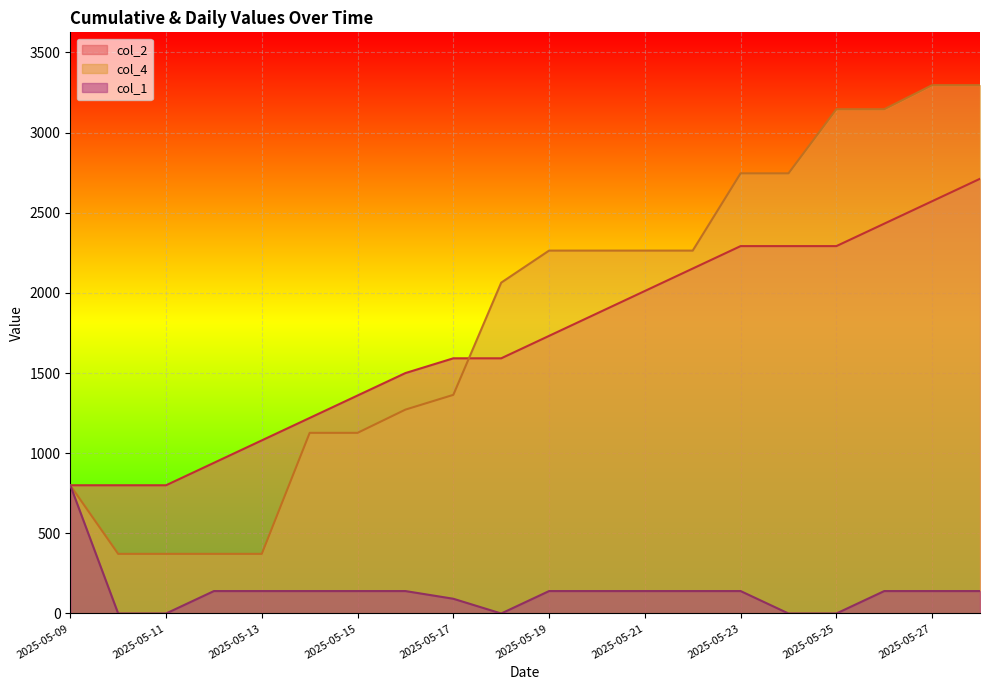

What is the difference between the highest and lowest values at 2025-05-21?

2124